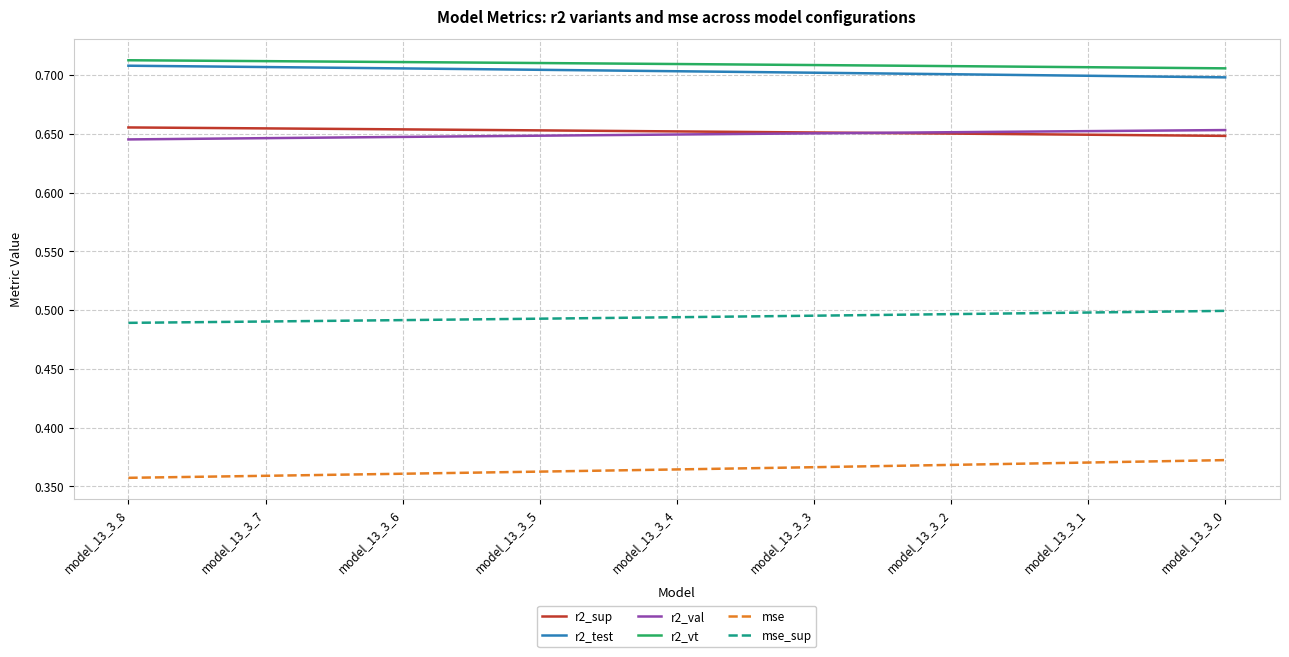

The r2_vt series shows 1.3 at model_13_3_2. True or false?

False